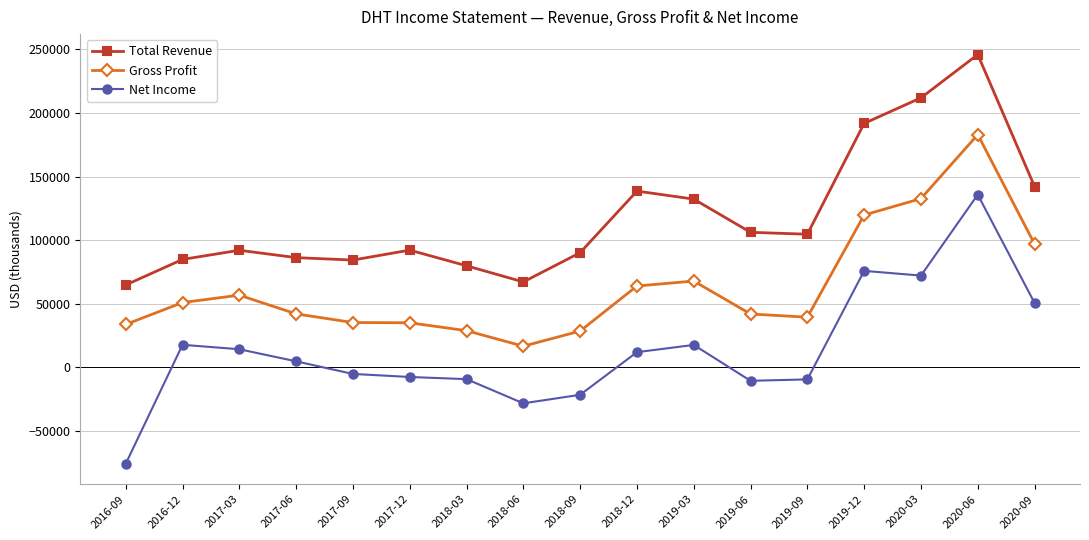

What is the spread (max minus min) of values at 2017-03?

77800